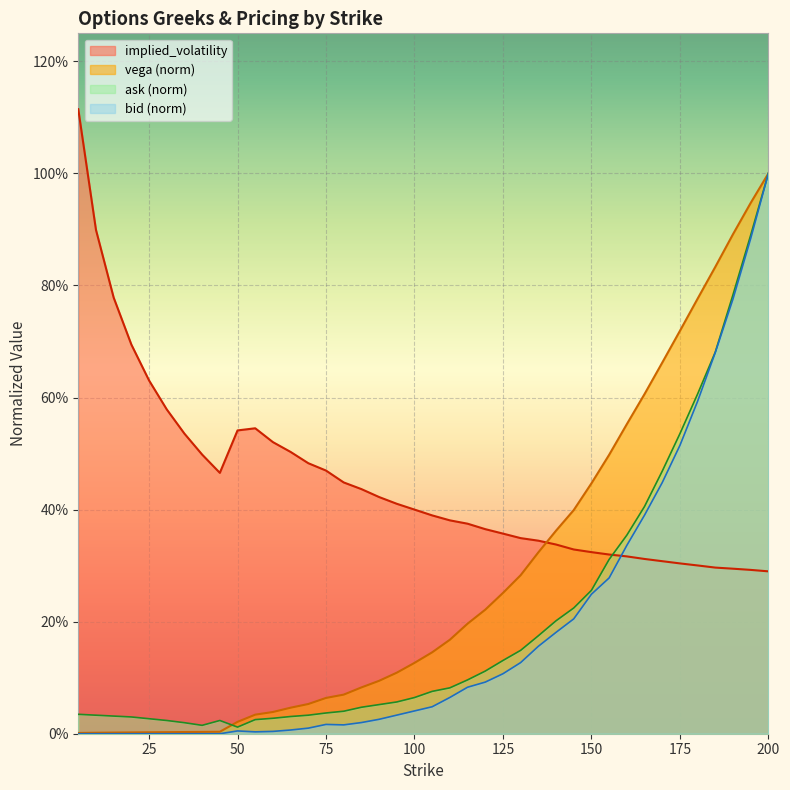

How many categories are shown in the chart?

40